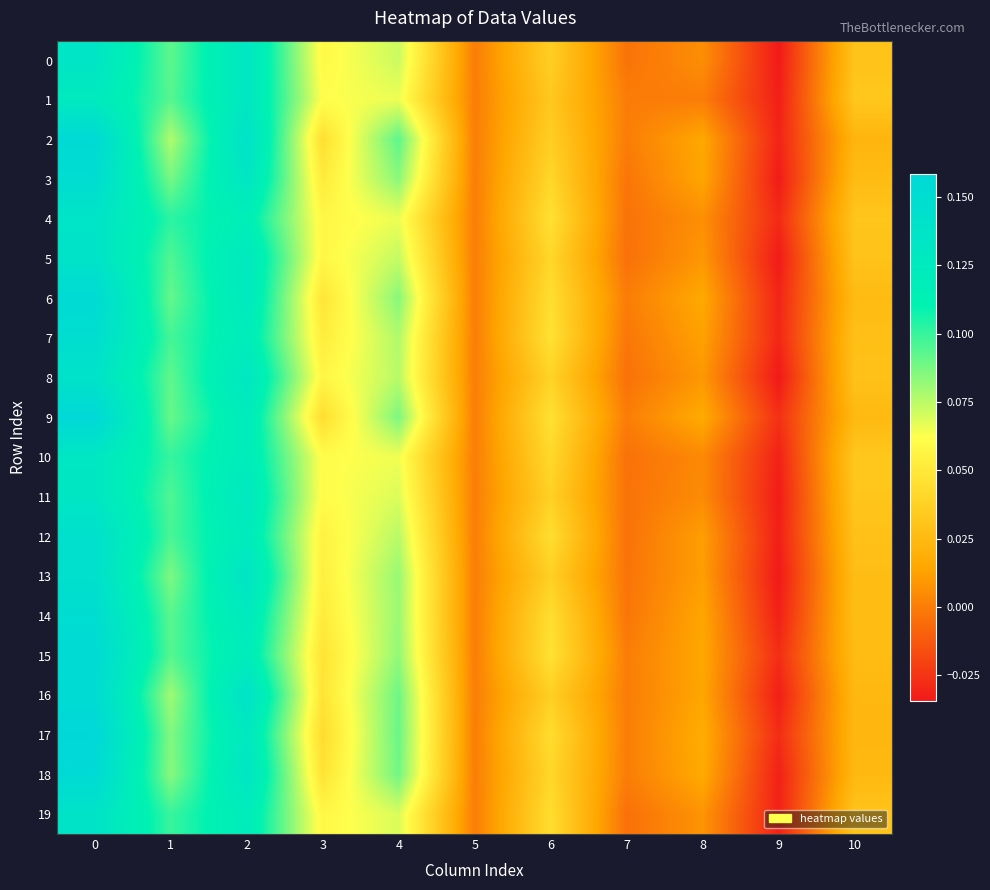

Reading left to right, list all the values displayed in this chart.

0: 0=0.1	1=0.1	2=0.1	3=0.1	4=0.1	5=0.0	6=0.0	7=-0.0	8=0.0	9=-0.0	10=0.0
1: 0=0.1	1=0.1	2=0.1	3=0.1	4=0.1	5=0.0	6=0.0	7=0.0	8=0.0	9=-0.0	10=0.0
2: 0=0.2	1=0.1	2=0.1	3=0.0	4=0.1	5=0.0	6=0.0	7=0.0	8=0.0	9=-0.0	10=0.0
3: 0=0.1	1=0.1	2=0.1	3=0.1	4=0.1	5=0.0	6=0.0	7=-0.0	8=0.0	9=-0.0	10=0.0
4: 0=0.1	1=0.1	2=0.1	3=0.1	4=0.1	5=0.0	6=0.0	7=-0.0	8=0.0	9=-0.0	10=0.0
5: 0=0.1	1=0.1	2=0.1	3=0.1	4=0.1	5=0.0	6=0.0	7=-0.0	8=0.0	9=-0.0	10=0.0
6: 0=0.2	1=0.1	2=0.1	3=0.0	4=0.1	5=0.0	6=0.0	7=0.0	8=0.0	9=-0.0	10=0.0
7: 0=0.1	1=0.1	2=0.1	3=0.1	4=0.1	5=0.0	6=0.0	7=-0.0	8=0.0	9=-0.0	10=0.0
8: 0=0.1	1=0.1	2=0.1	3=0.1	4=0.1	5=0.0	6=0.0	7=-0.0	8=0.0	9=-0.0	10=0.0
9: 0=0.2	1=0.1	2=0.1	3=0.0	4=0.1	5=0.0	6=0.0	7=0.0	8=0.0	9=-0.0	10=0.0
10: 0=0.1	1=0.1	2=0.1	3=0.1	4=0.1	5=0.0	6=0.0	7=-0.0	8=0.0	9=-0.0	10=0.0
11: 0=0.1	1=0.1	2=0.1	3=0.1	4=0.1	5=0.0	6=0.0	7=-0.0	8=0.0	9=-0.0	10=0.0
12: 0=0.1	1=0.1	2=0.1	3=0.1	4=0.1	5=0.0	6=0.0	7=-0.0	8=0.0	9=-0.0	10=0.0
13: 0=0.1	1=0.1	2=0.1	3=0.1	4=0.1	5=0.0	6=0.0	7=-0.0	8=0.0	9=-0.0	10=0.0
14: 0=0.1	1=0.1	2=0.1	3=0.1	4=0.1	5=0.0	6=0.0	7=-0.0	8=0.0	9=-0.0	10=0.0
15: 0=0.2	1=0.1	2=0.1	3=0.0	4=0.1	5=0.0	6=0.0	7=0.0	8=0.0	9=-0.0	10=0.0
16: 0=0.2	1=0.1	2=0.1	3=0.0	4=0.1	5=0.0	6=0.0	7=0.0	8=0.0	9=-0.0	10=0.0
17: 0=0.2	1=0.1	2=0.1	3=0.0	4=0.1	5=0.0	6=0.0	7=0.0	8=0.0	9=-0.0	10=0.0
18: 0=0.2	1=0.1	2=0.1	3=0.0	4=0.1	5=0.0	6=0.0	7=0.0	8=0.0	9=-0.0	10=0.0
19: 0=0.1	1=0.1	2=0.1	3=0.1	4=0.1	5=0.0	6=0.0	7=-0.0	8=0.0	9=-0.0	10=0.0